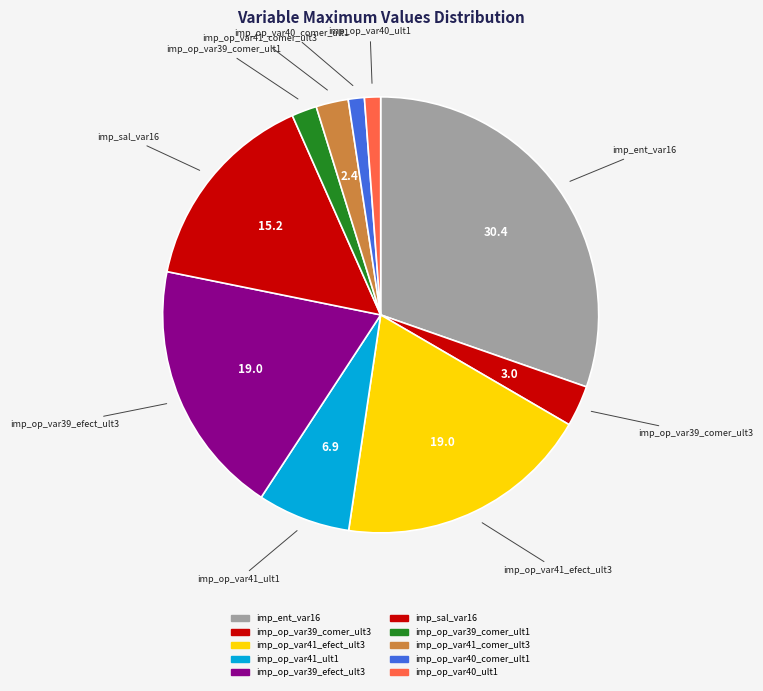

Count the number of slices in the pie.

10